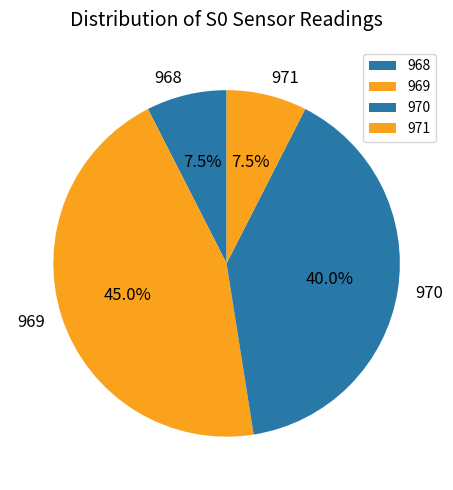

Which has a higher value, 970 or 969?

969